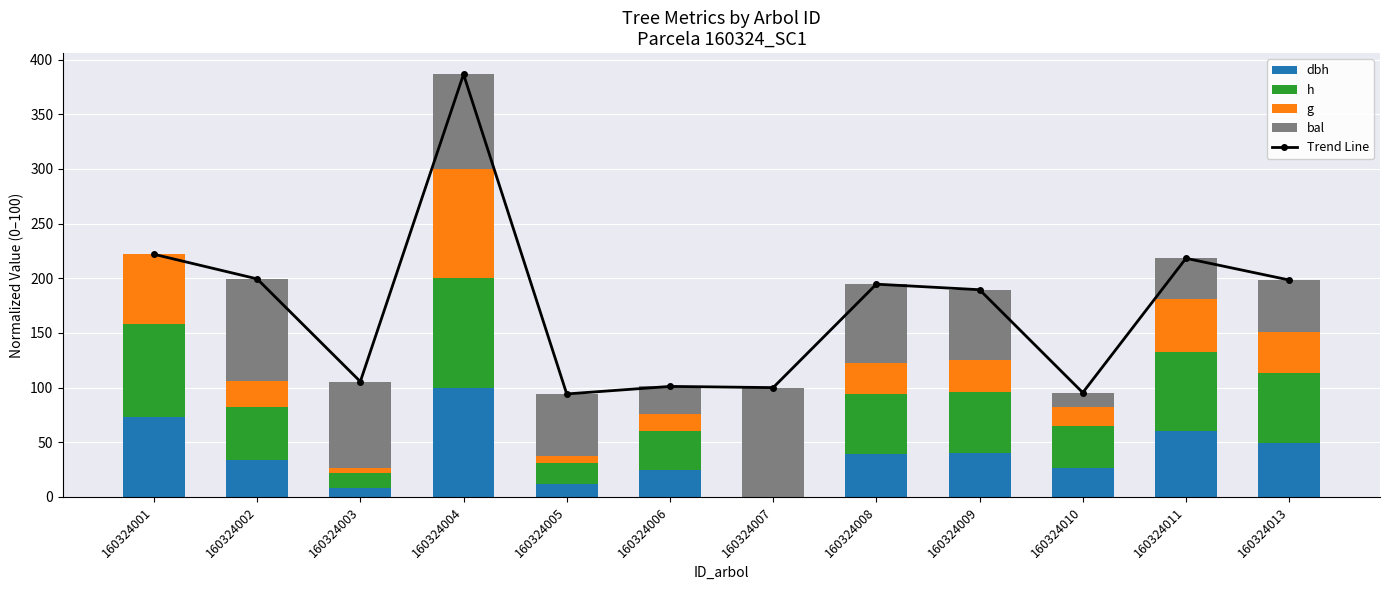

The value of dbh at 160324006 is 32.3. True or false?

False